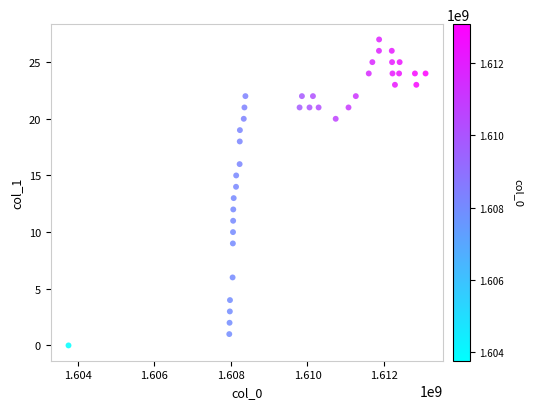

What is the range of Y values (max minus min)?

27